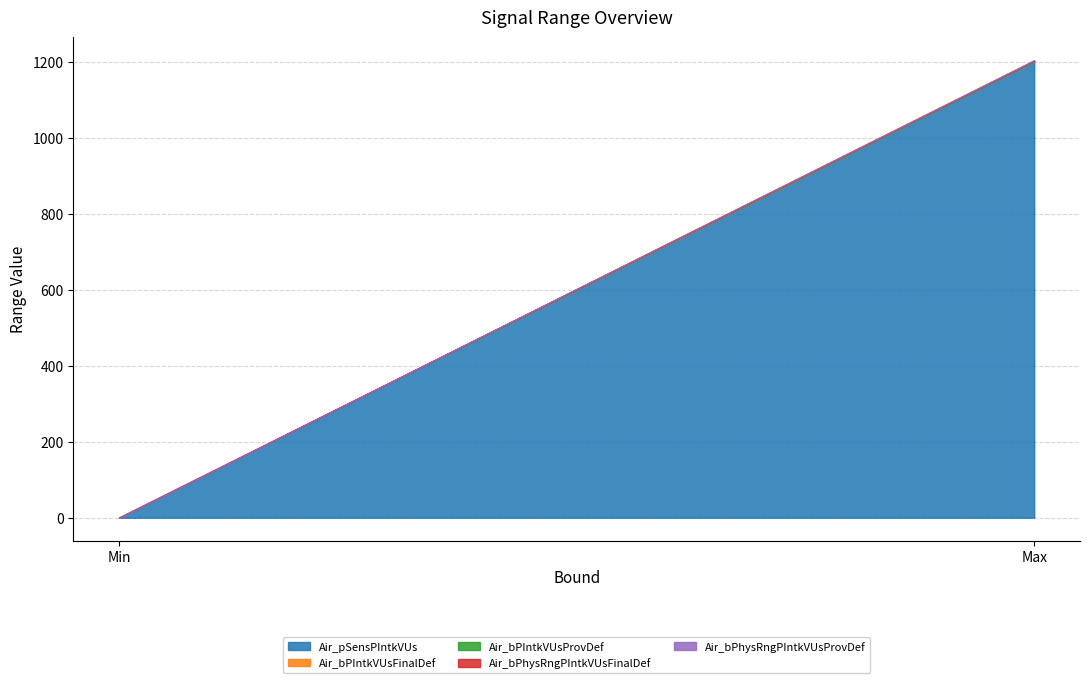

What are all the series names shown in the legend?

Air_pSensPIntkVUs, Air_bPIntkVUsFinalDef, Air_bPIntkVUsProvDef, Air_bPhysRngPIntkVUsFinalDef, Air_bPhysRngPIntkVUsProvDef